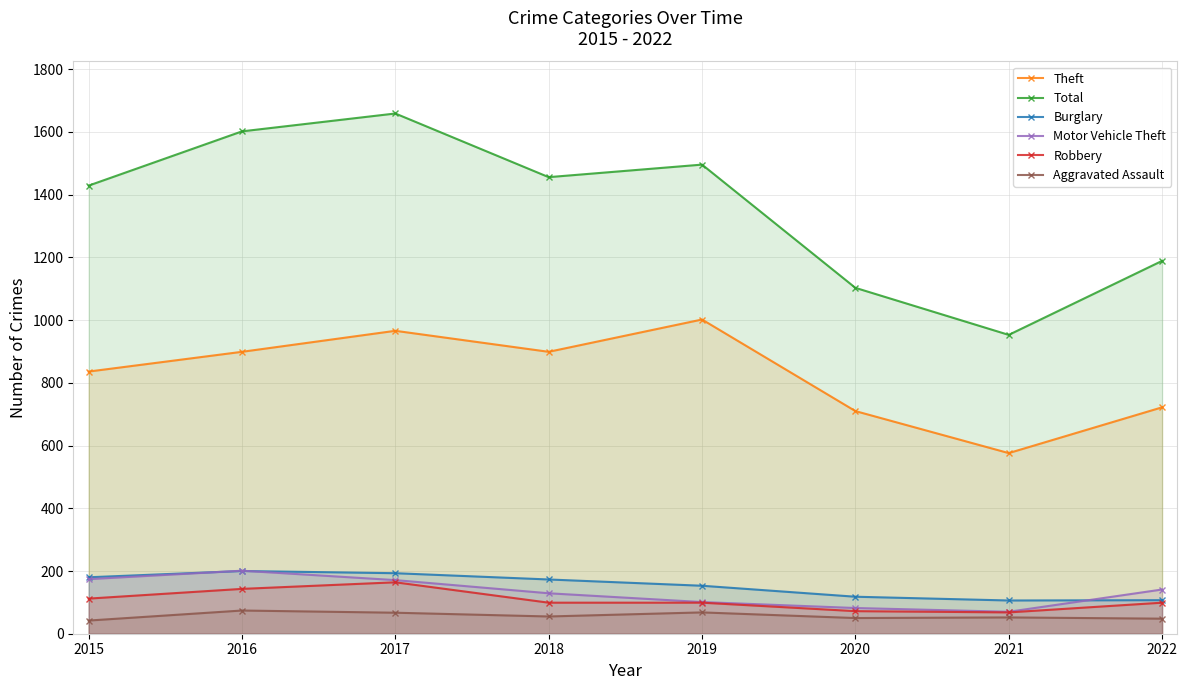

Reading right to left, what are all the values shown in this chart?

Theft: 2022=722	2021=576	2020=710	2019=1002	2018=899	2017=966	2016=899	2015=836
Total: 2022=1189	2021=953	2020=1103	2019=1496	2018=1456	2017=1659	2016=1602	2015=1429
Burglary: 2022=107	2021=106	2020=118	2019=153	2018=173	2017=193	2016=200	2015=180
Motor Vehicle Theft: 2022=141	2021=70	2020=82	2019=101	2018=129	2017=171	2016=201	2015=174
Robbery: 2022=99	2021=68	2020=72	2019=99	2018=99	2017=164	2016=143	2015=112
Aggravated Assault: 2022=48	2021=52	2020=50	2019=68	2018=55	2017=67	2016=74	2015=42